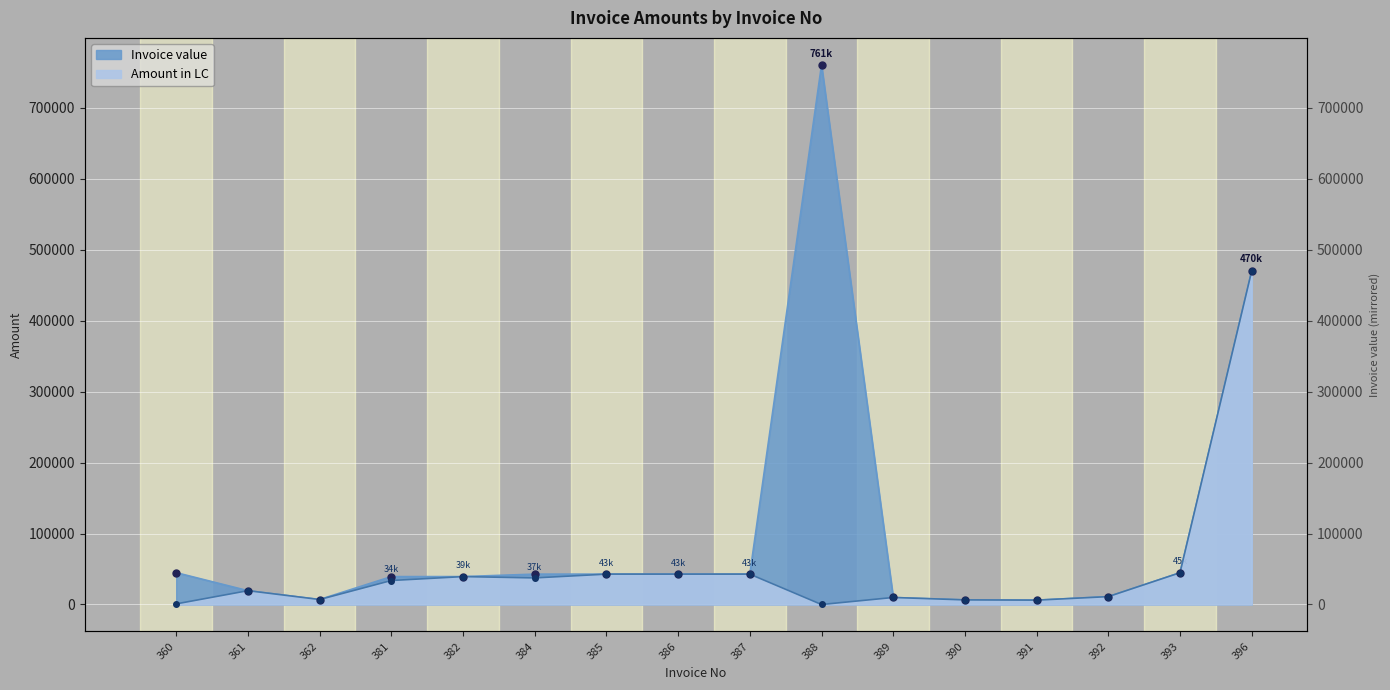

What are all the series names shown in the legend?

Amount in LC, Invoice value